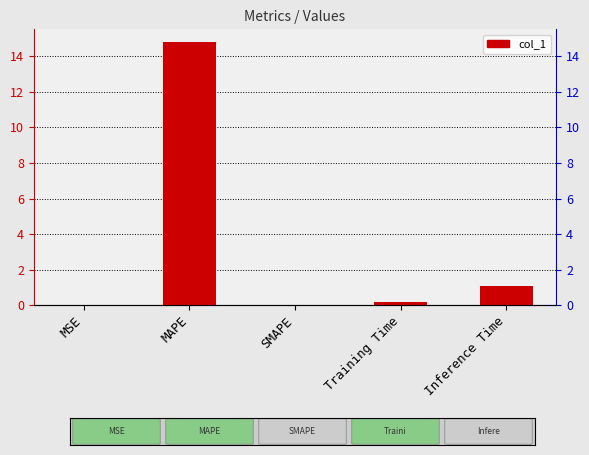

The chart shows a value of 0.0 at SMAPE. True or false?

True